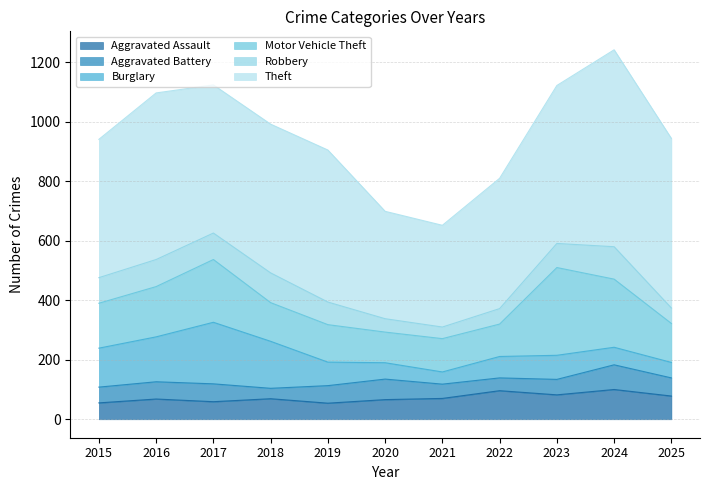

Which category has the highest value in the Aggravated Battery series?

2024